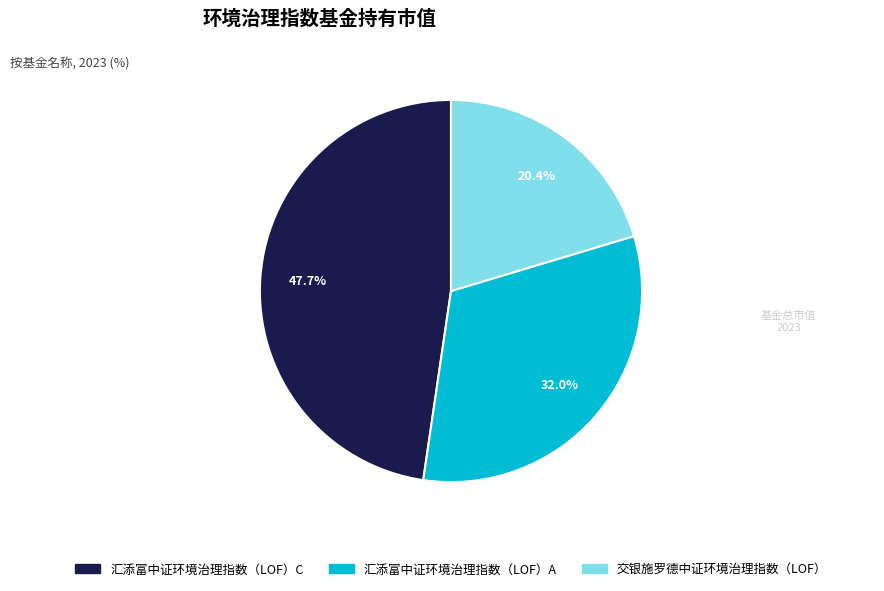

To the nearest percent, what percentage of the pie is 汇添富中证环境治理指数（LOF）C?

48%